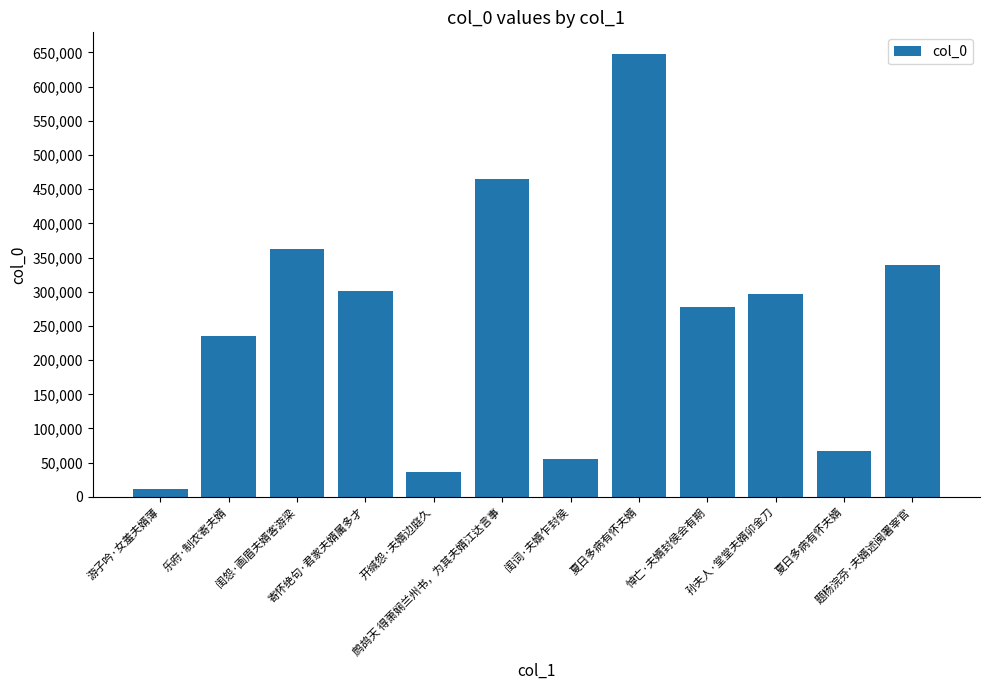

Does the chart contain any negative values?

No